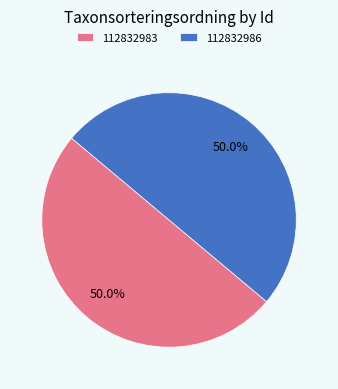

What is the ratio of the value at 112832983 to the value at 112832986?

1.0